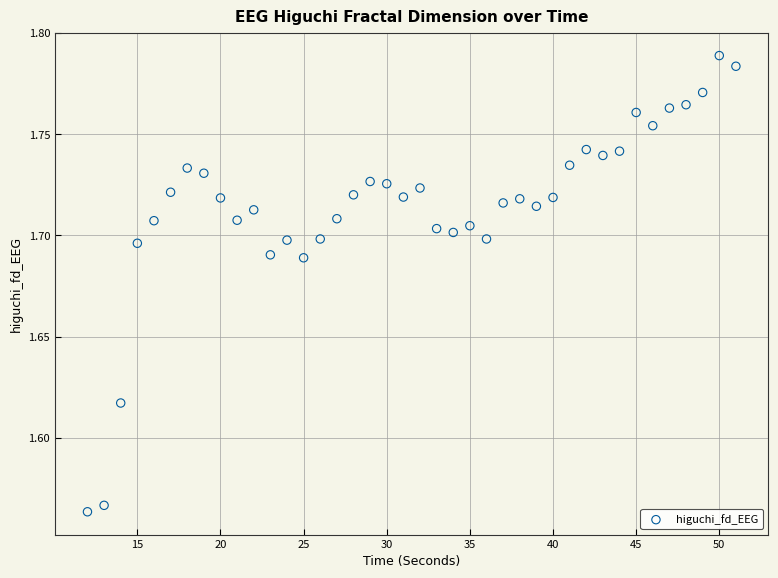

What is the range of X values (max minus min)?

39.0